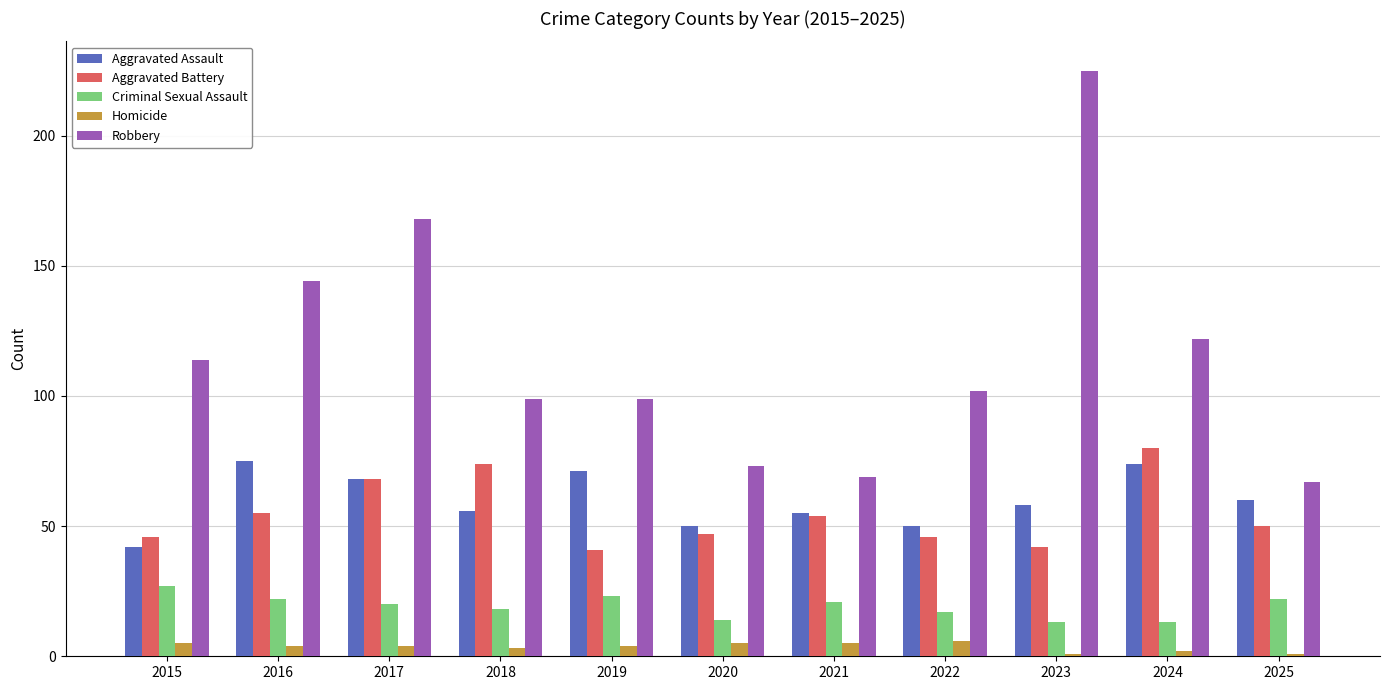

Reading right to left, list all the values displayed in this chart.

Aggravated Assault: 2025=60	2024=74	2023=58	2022=50	2021=55	2020=50	2019=71	2018=56	2017=68	2016=75	2015=42
Aggravated Battery: 2025=50	2024=80	2023=42	2022=46	2021=54	2020=47	2019=41	2018=74	2017=68	2016=55	2015=46
Criminal Sexual Assault: 2025=22	2024=13	2023=13	2022=17	2021=21	2020=14	2019=23	2018=18	2017=20	2016=22	2015=27
Homicide: 2025=1	2024=2	2023=1	2022=6	2021=5	2020=5	2019=4	2018=3	2017=4	2016=4	2015=5
Robbery: 2025=67	2024=122	2023=225	2022=102	2021=69	2020=73	2019=99	2018=99	2017=168	2016=144	2015=114